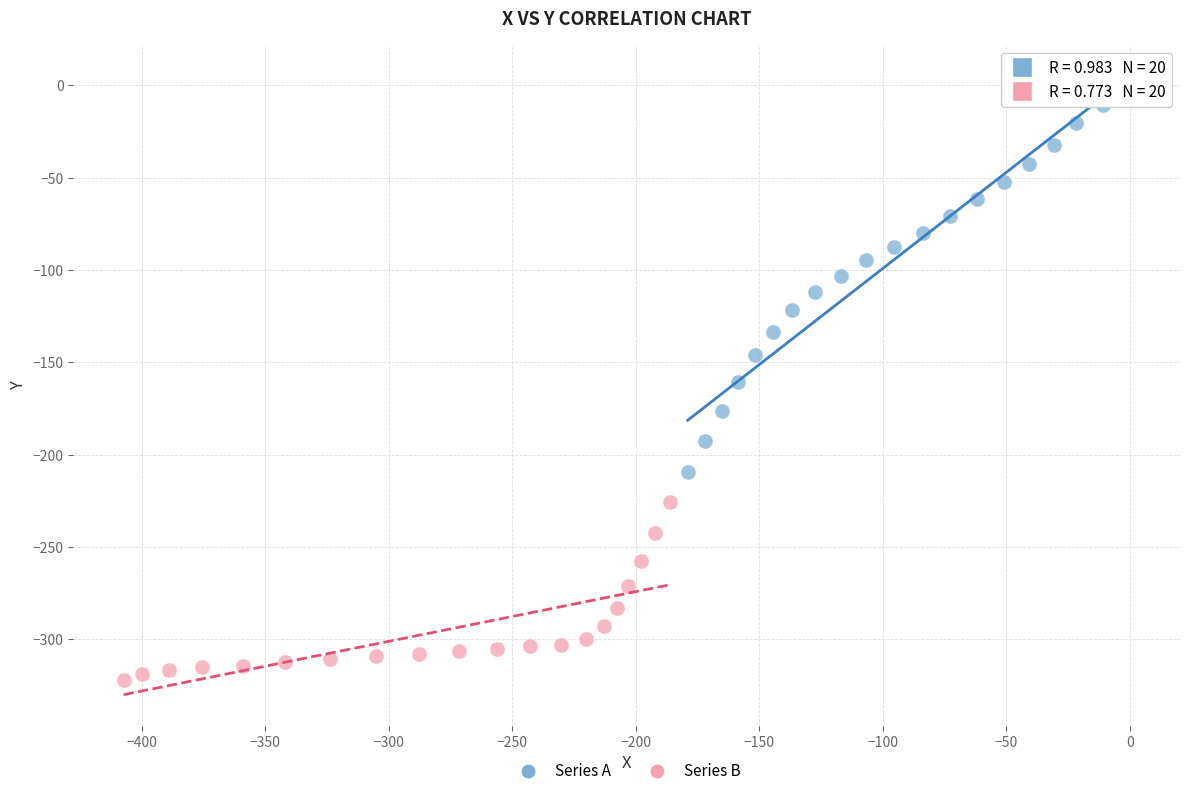

Which series contains the highest Y value?

Series A